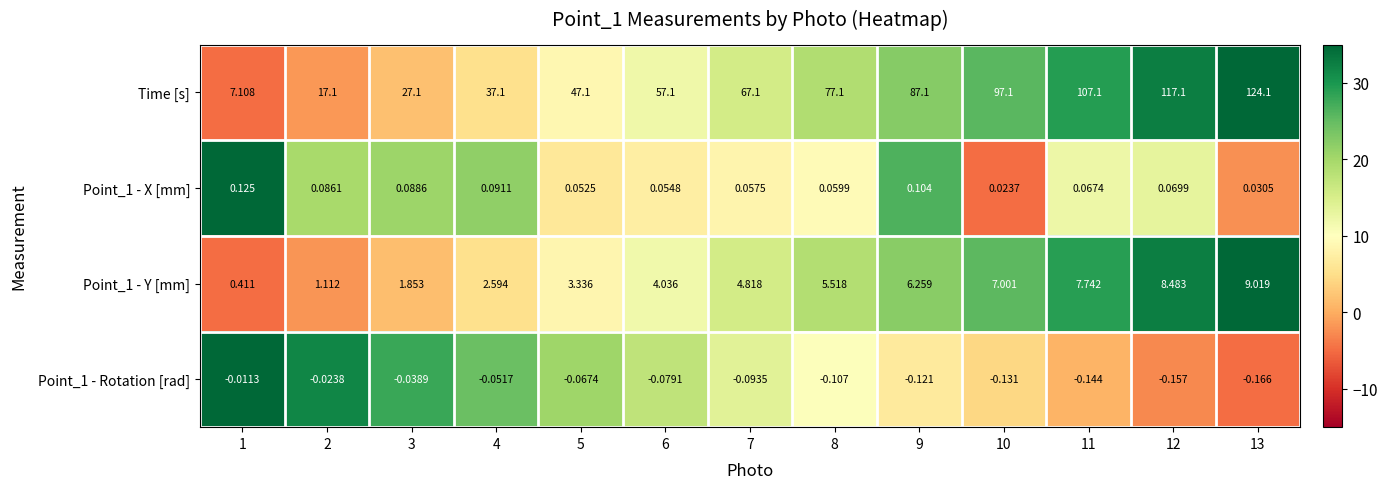

Which series has the widest spread of values?

Time [s]